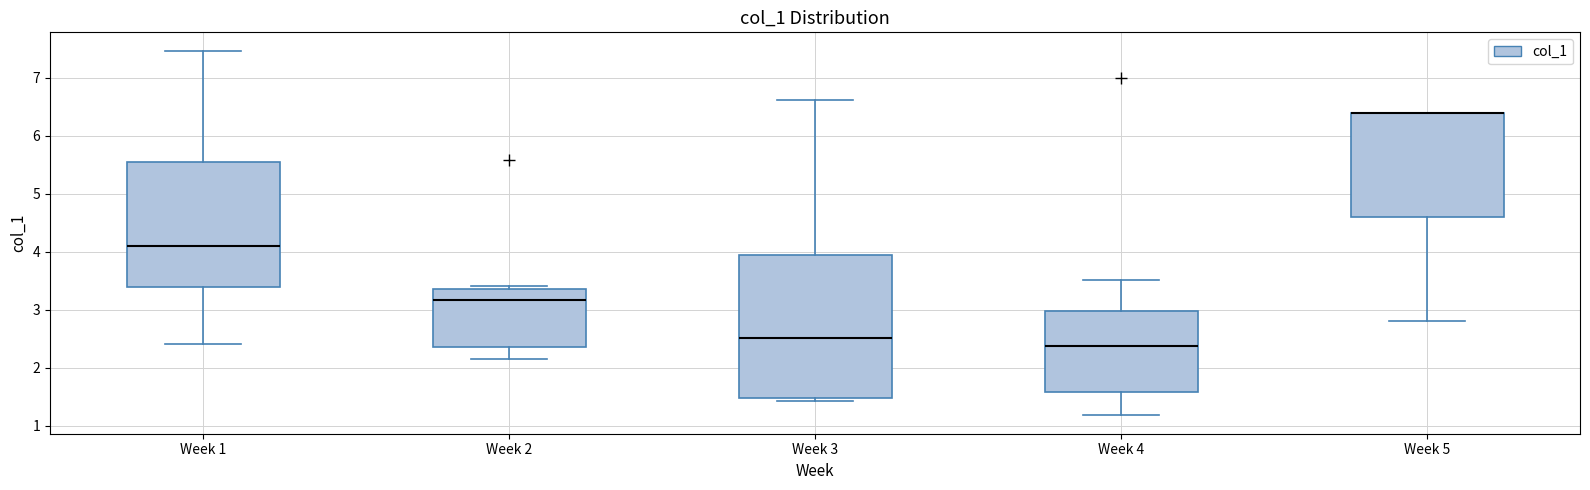

Comparing the boxes themselves (not the whiskers), which one is the tallest?

Week 3